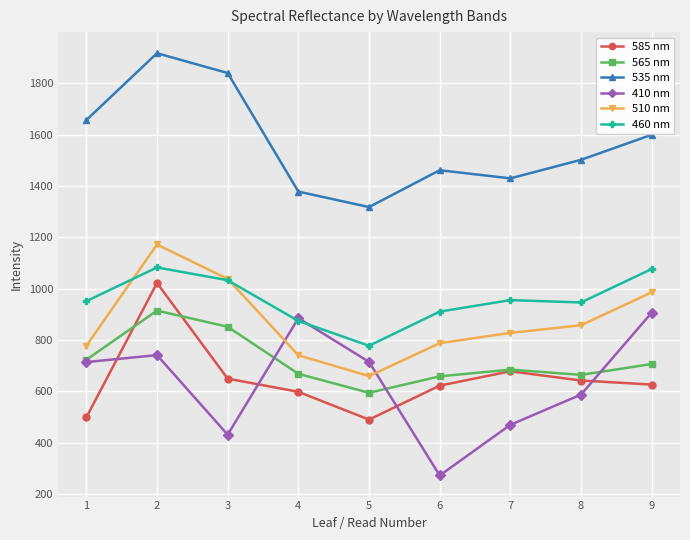

Which series has the largest range (max minus min)?

410 nm